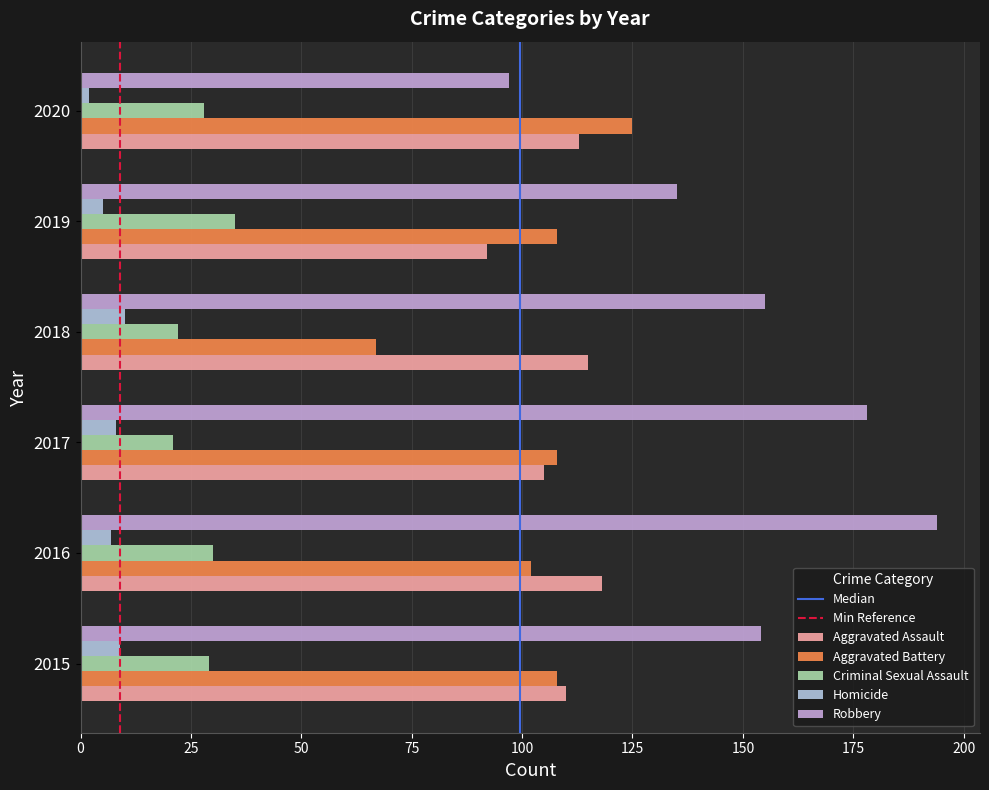

At which label does Criminal Sexual Assault first exceed 29?

2016